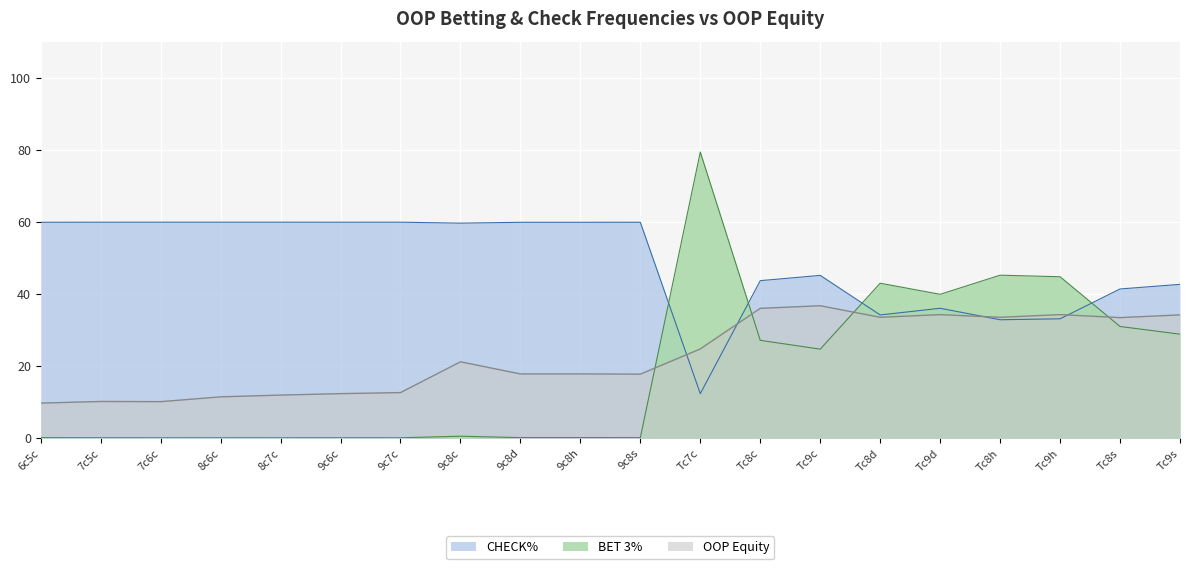

What position from the right is Tc8d?

6